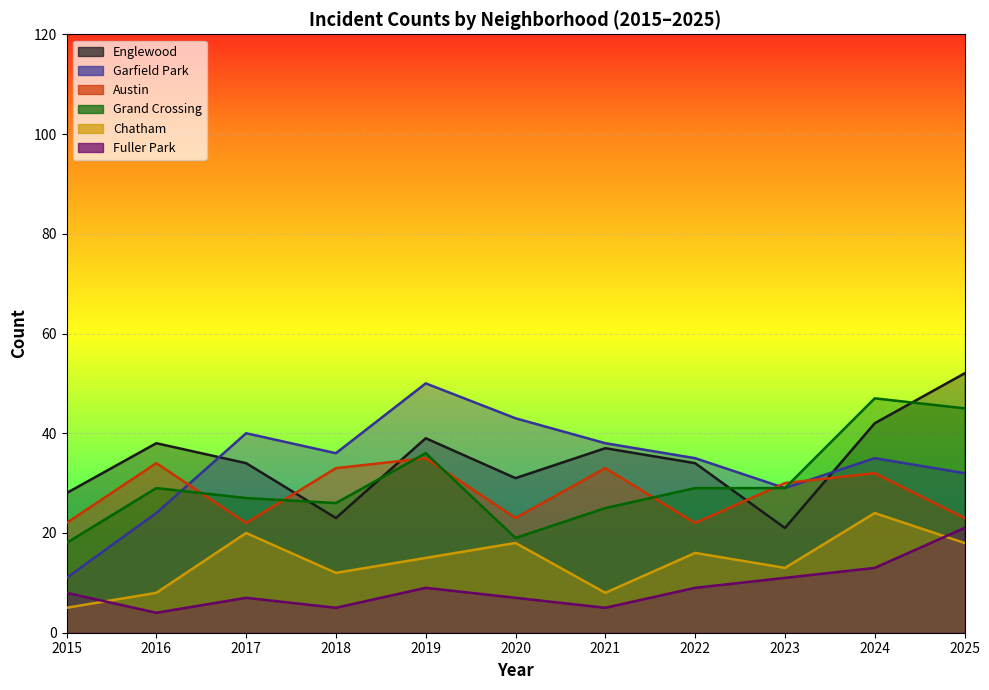

What is the total value across all series at 2024?

193